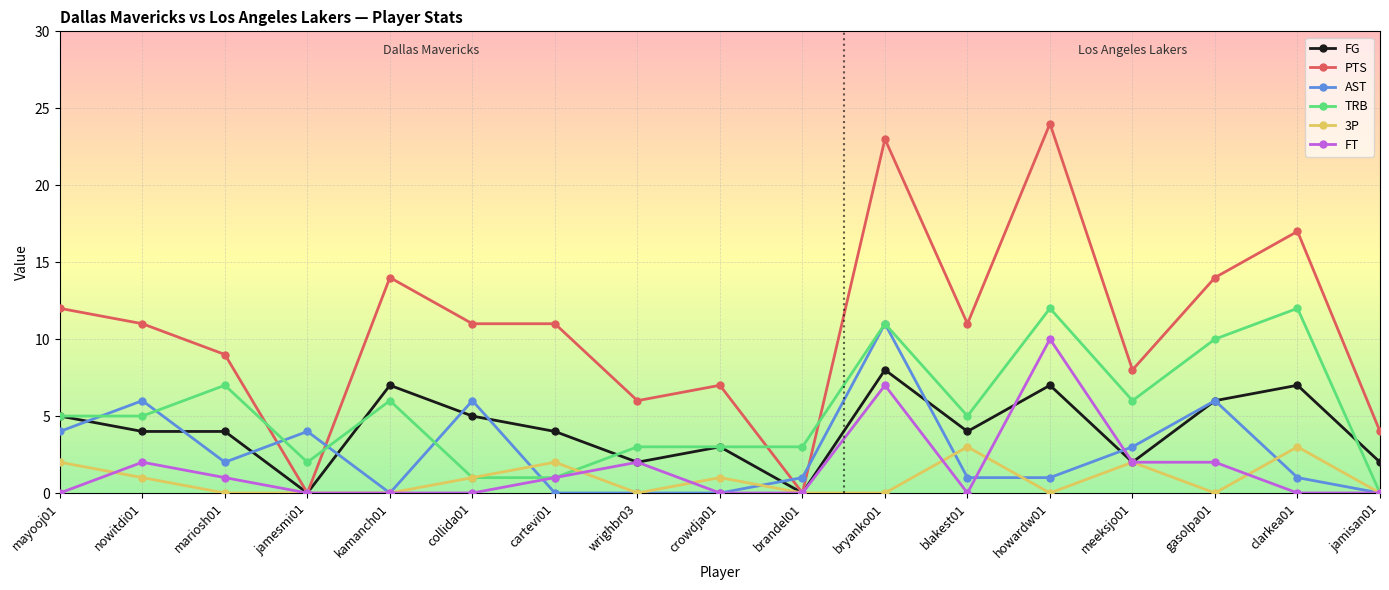

Is it true that PTS equals 11 at collida01?

True